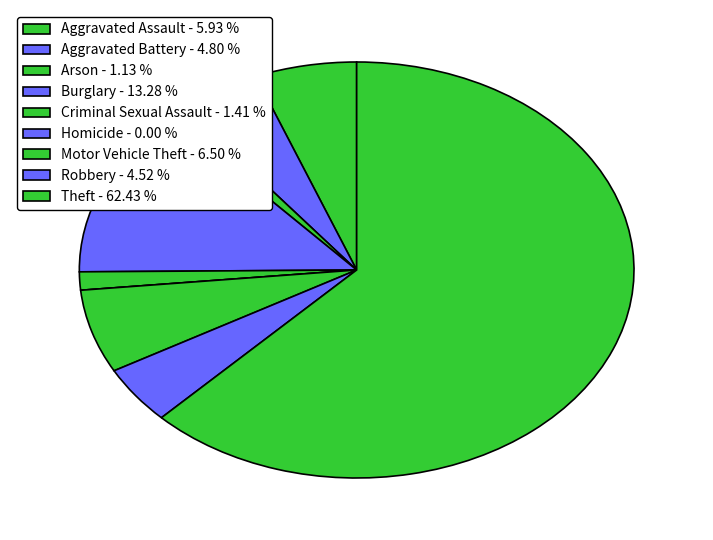

Combined, do Aggravated Assault and Criminal Sexual Assault account for over 50%?

No